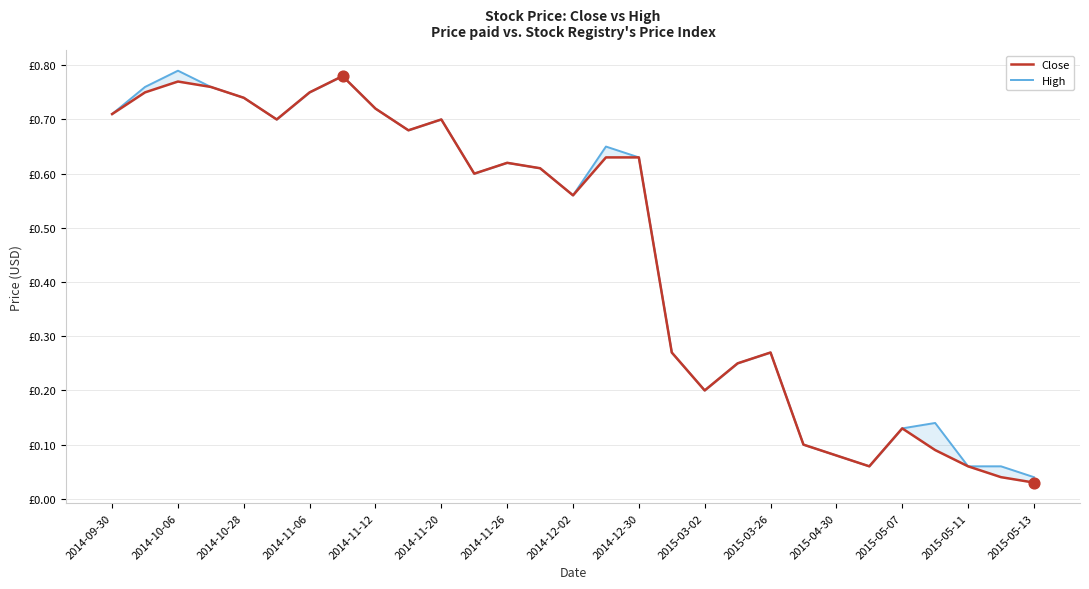

At how many categories does at least one series exceed 0?

29